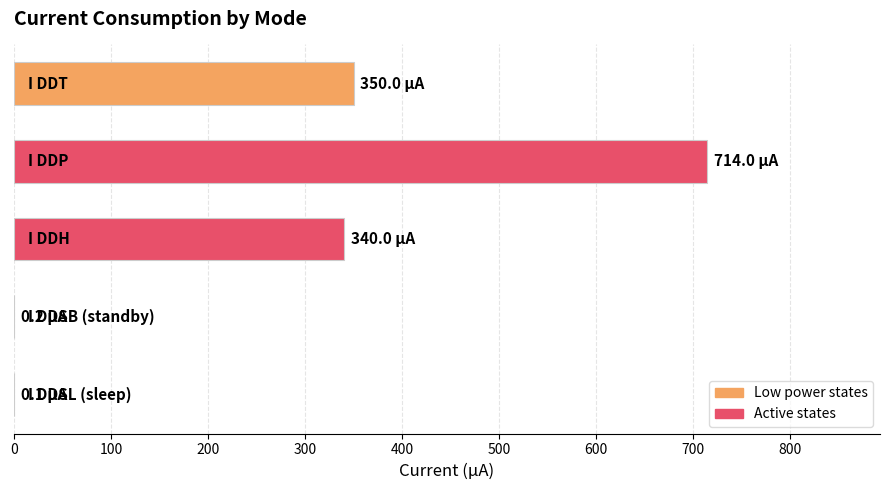

What is the greatest value displayed?

714.0